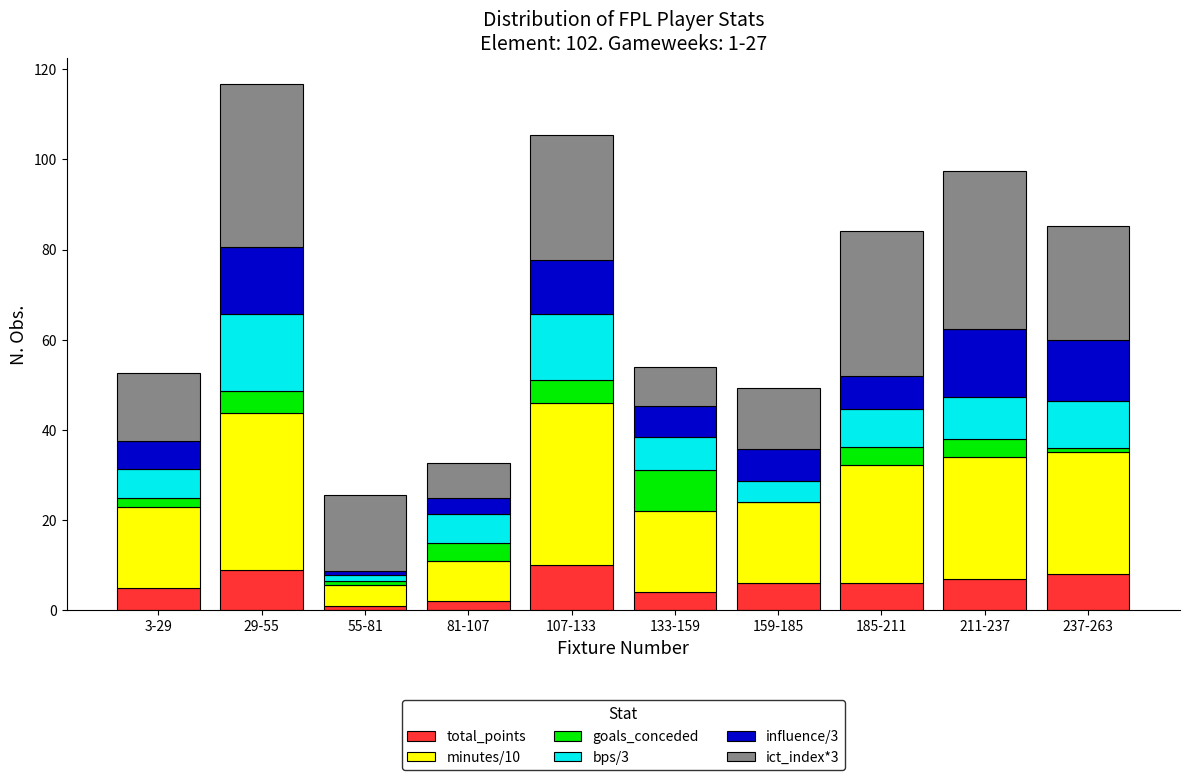

Is it true that total_points equals 9.0 at 29-55?

True